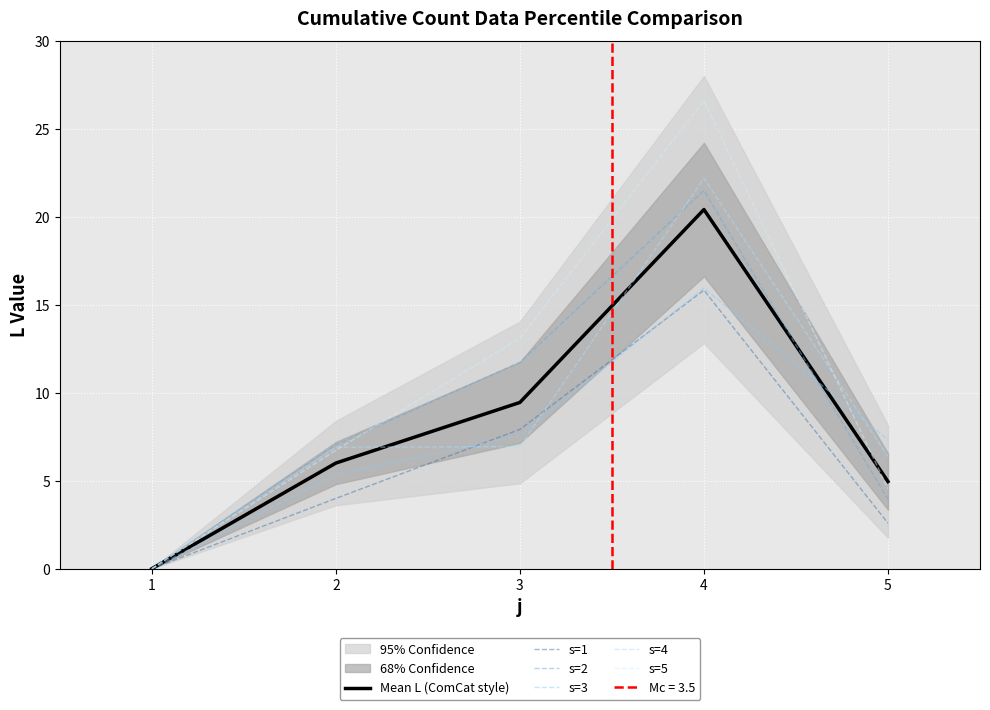

How many values in the s=4 series exceed 6?

4